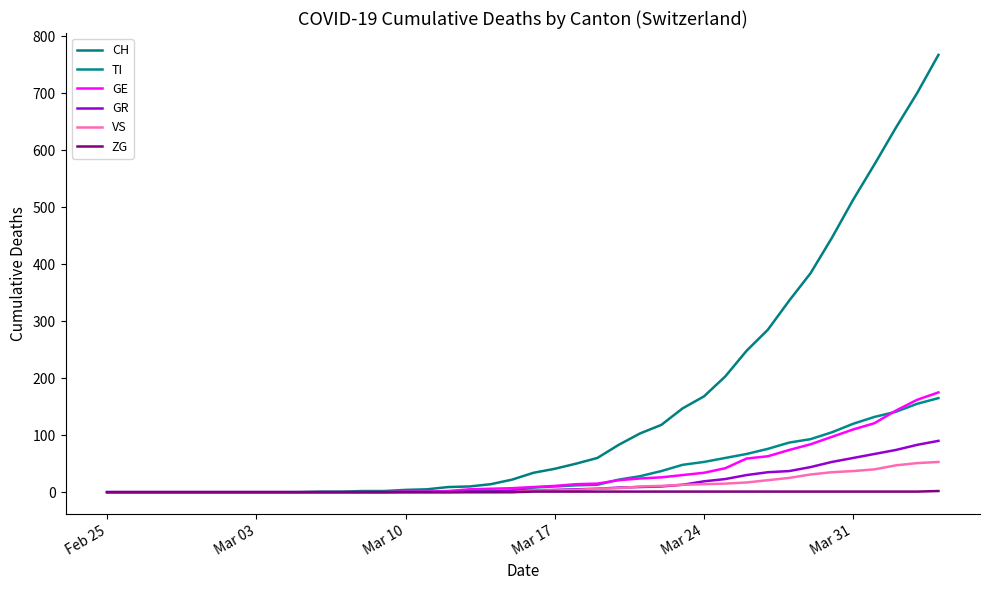

Is this an area chart (filled region under the line)?

No